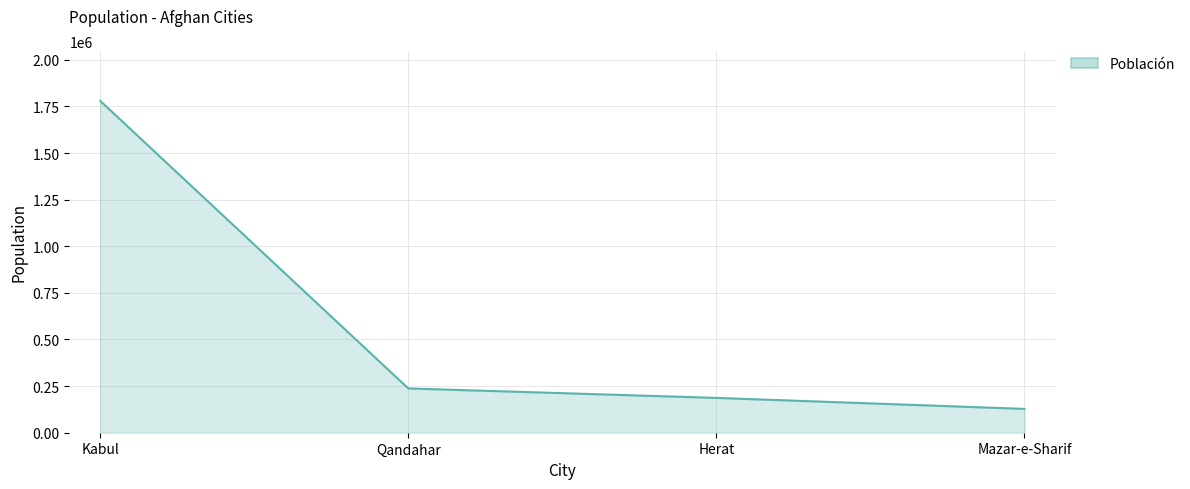

What is the average value?

583025